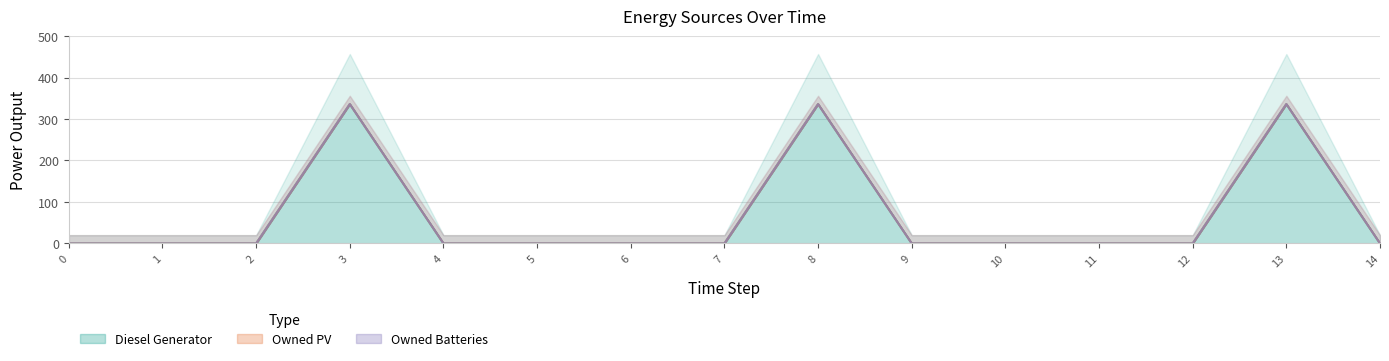

Is it true that Diesel Generator equals 0 at 9?

True